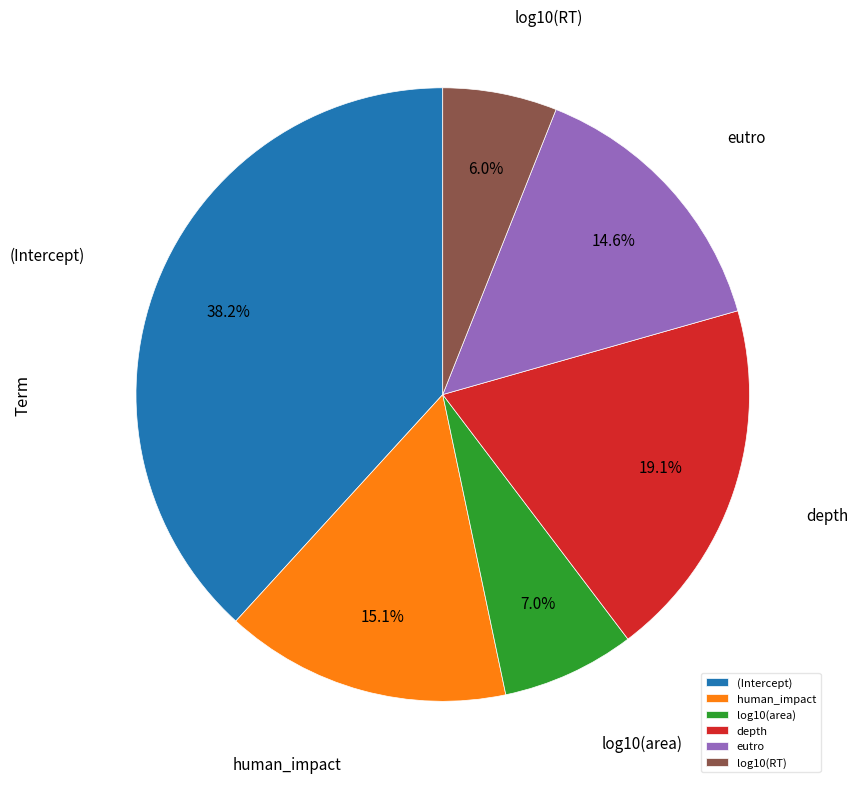

How many slices are in this pie chart?

6